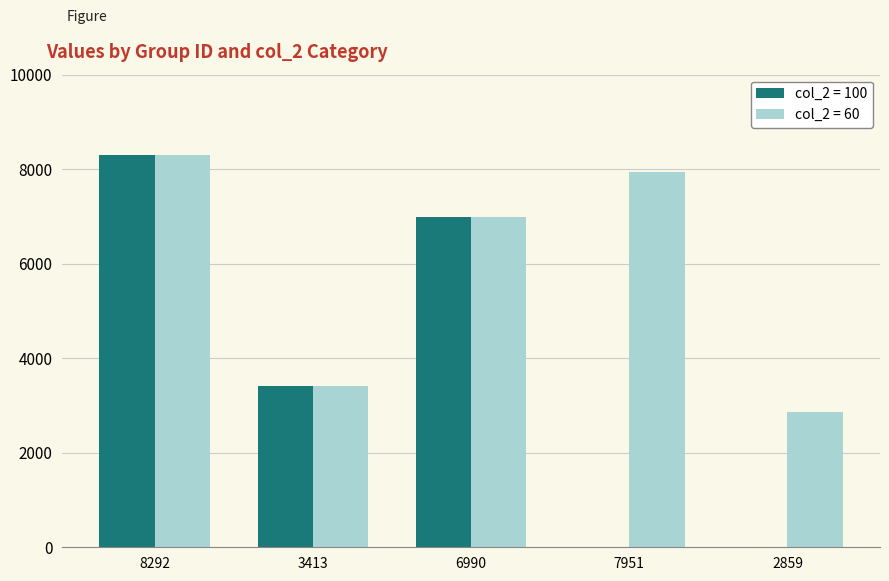

Is it true that col_2 = 60 equals 8292 at 8292?

True